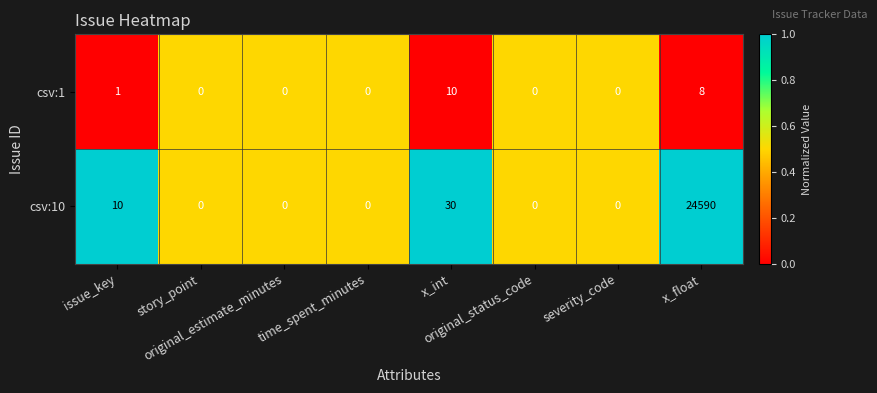

At which category is the sum across all series the highest?

x_float